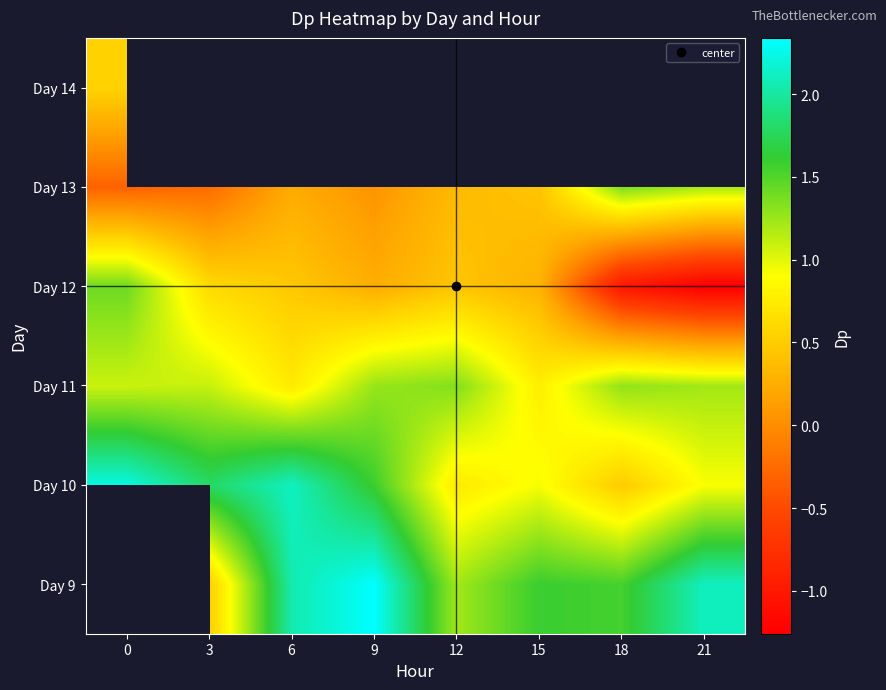

What is the greatest value displayed?

2.3